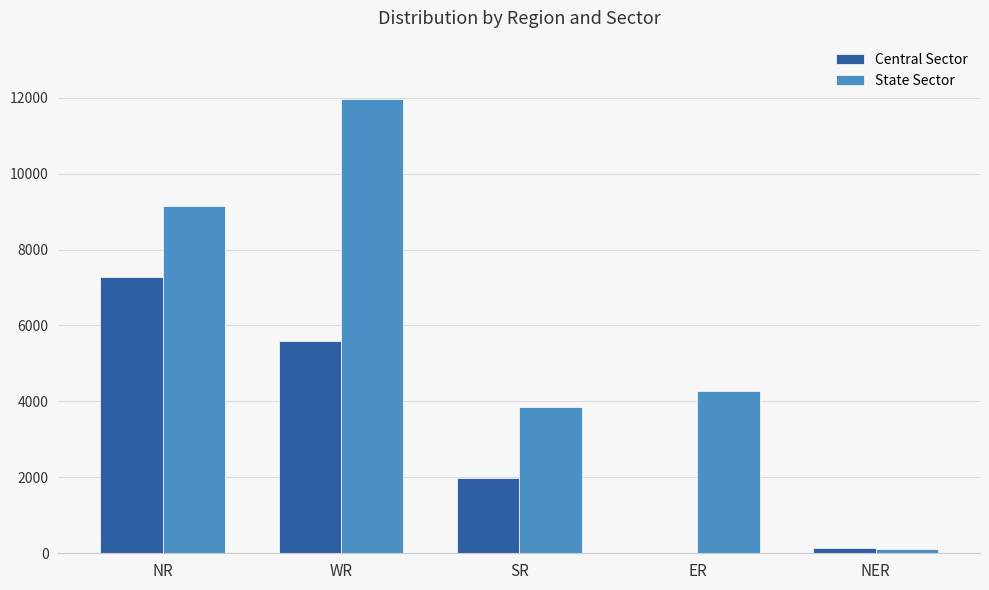

What is the maximum value for State Sector?

11971